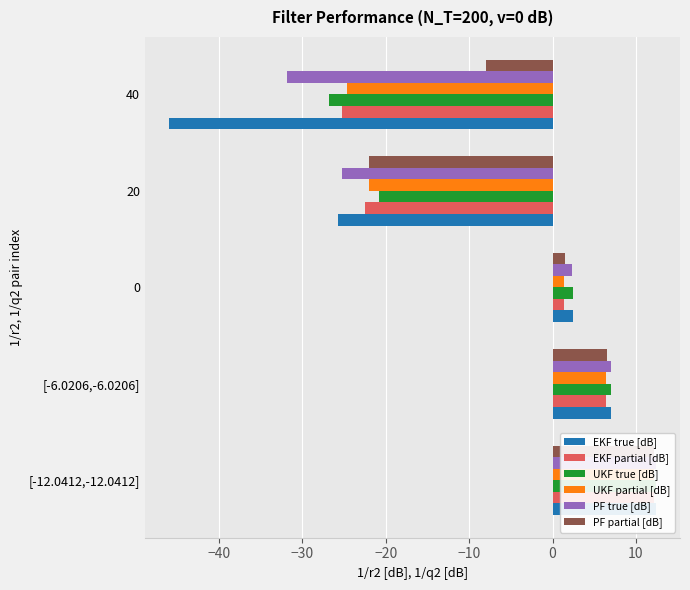

How many bars are there in total?

30